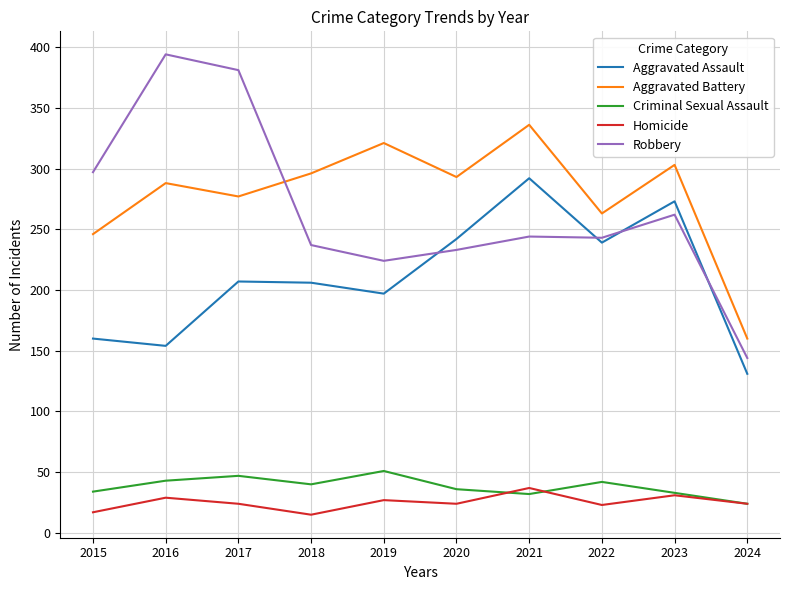

Is the value of Robbery at 2018 greater than the value of Homicide at 2017?

Yes